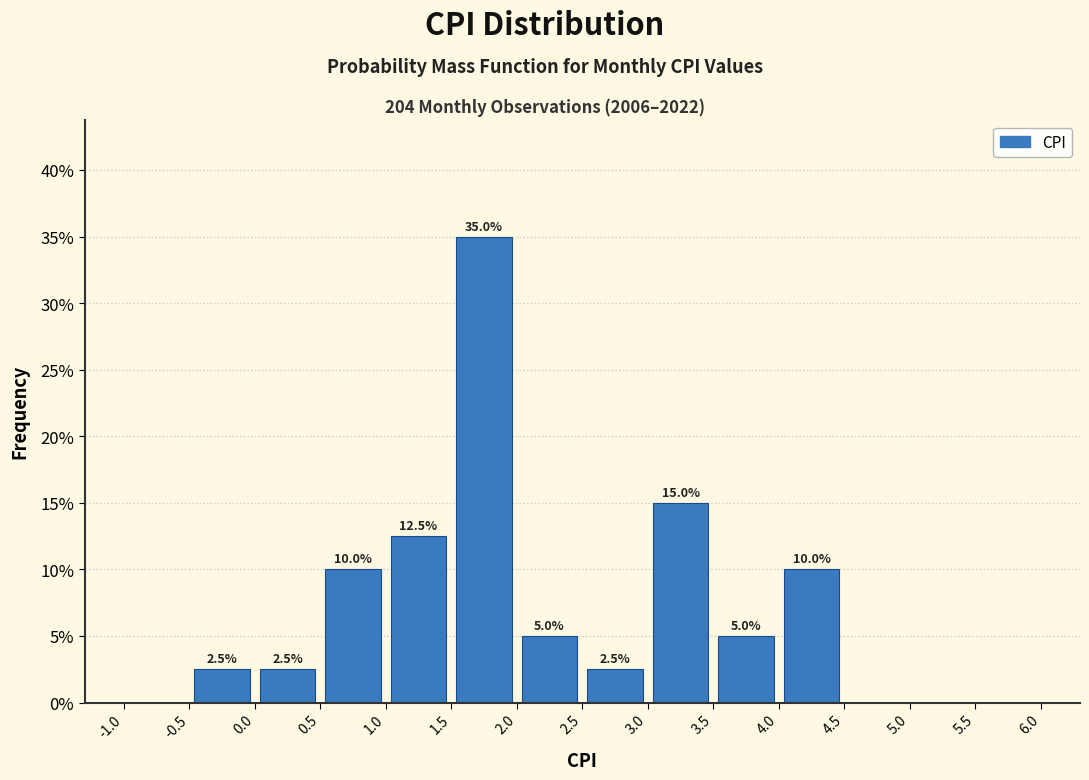

Over which range of the x-axis is the bar tallest?

1.5 to 2.0